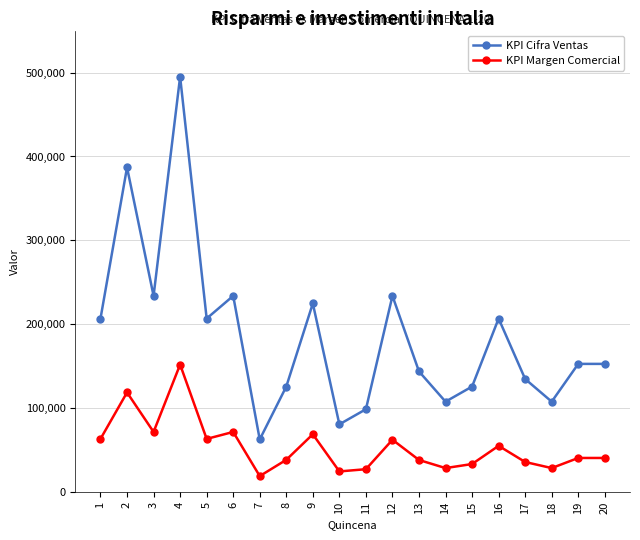

At which label does KPI Cifra Ventas reach its peak?

4